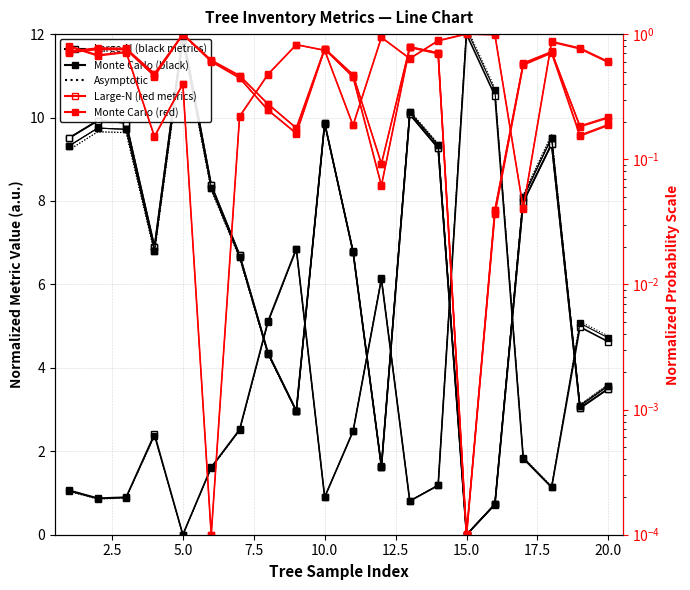

True or false: v has a value of 0.5 at 4.

True